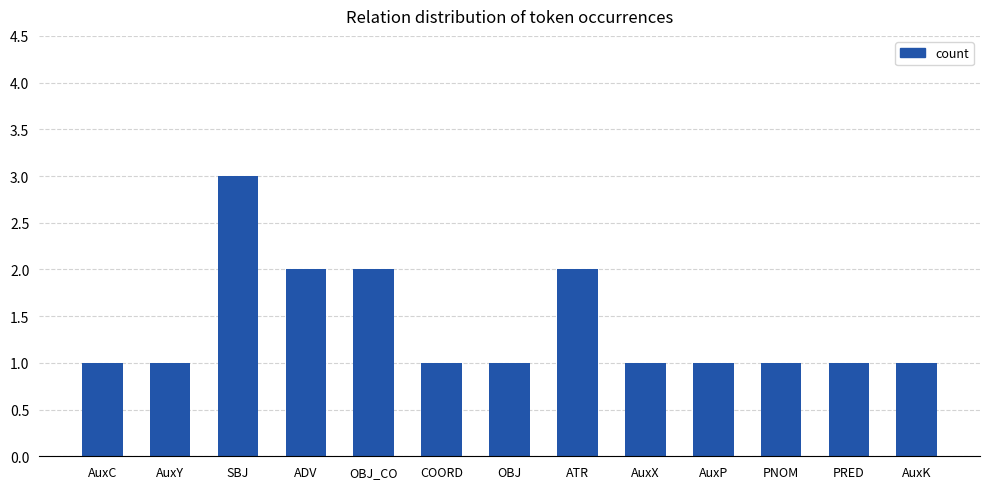

What is the label of the 2nd bar from the right?

PRED